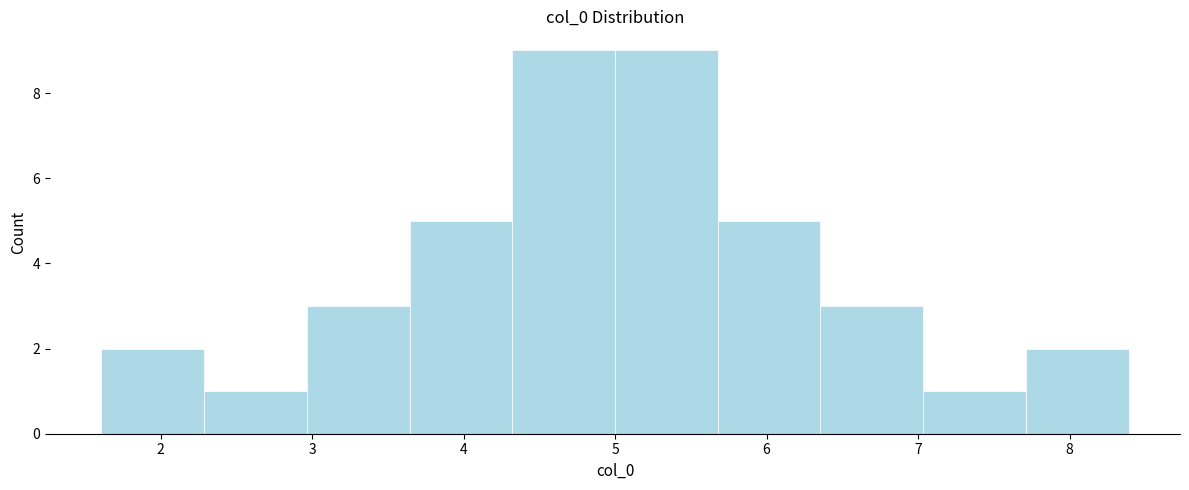

Reading left to right, list every bar in this chart as the range it spans on the x-axis followed by its height. Neither the bar edges nor the heights are printed on the chart, so give them approximately, as read against the axes.

1.6 to 2.3: 2
2.3 to 3.0: 1
3.0 to 3.6: 3
3.6 to 4.3: 5
4.3 to 5.0: 9
5.0 to 5.7: 9
5.7 to 6.4: 5
6.4 to 7.0: 3
7.0 to 7.7: 1
7.7 to 8.4: 2